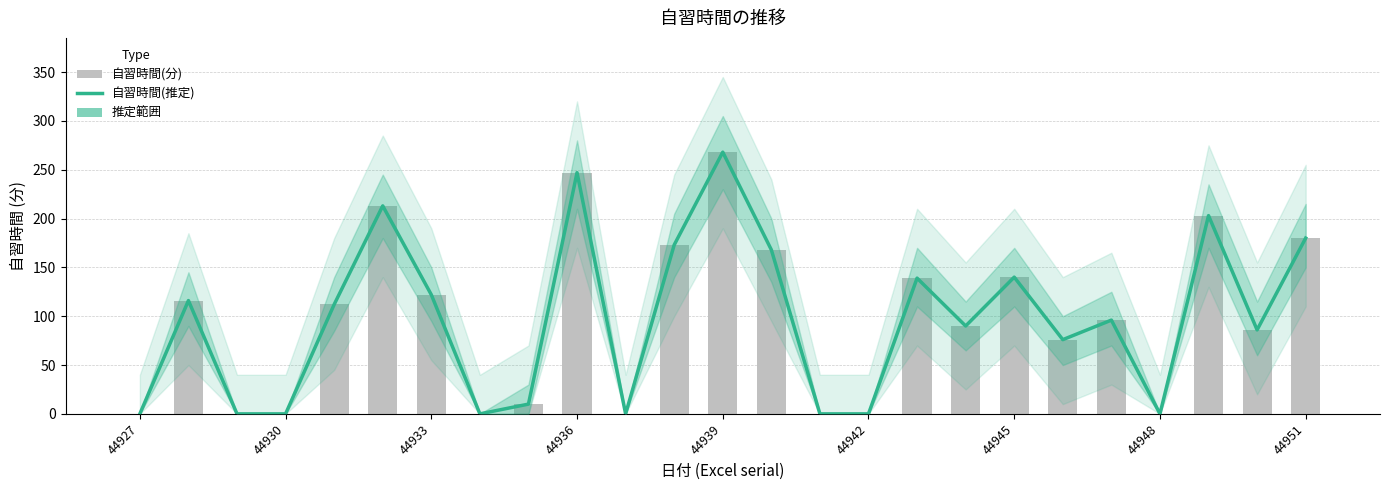

Is the value of 自習時間(推定) at 19 greater than the value of 自習時間(分) at 12?

No